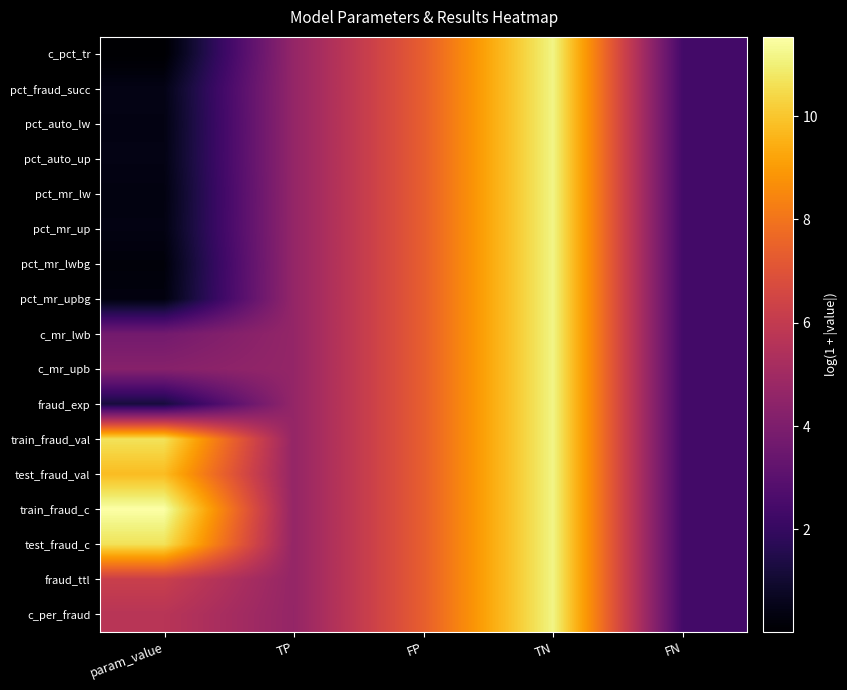

Which label corresponds to the largest value in the chart?

param_value